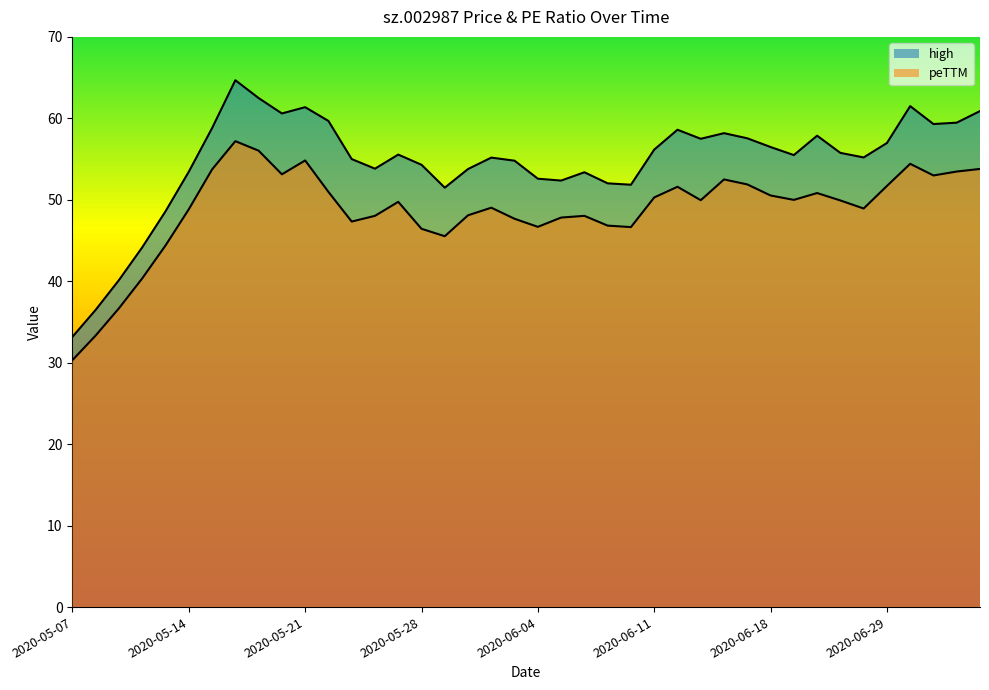

List the series in order of their overall mean, highest first.

high, peTTM